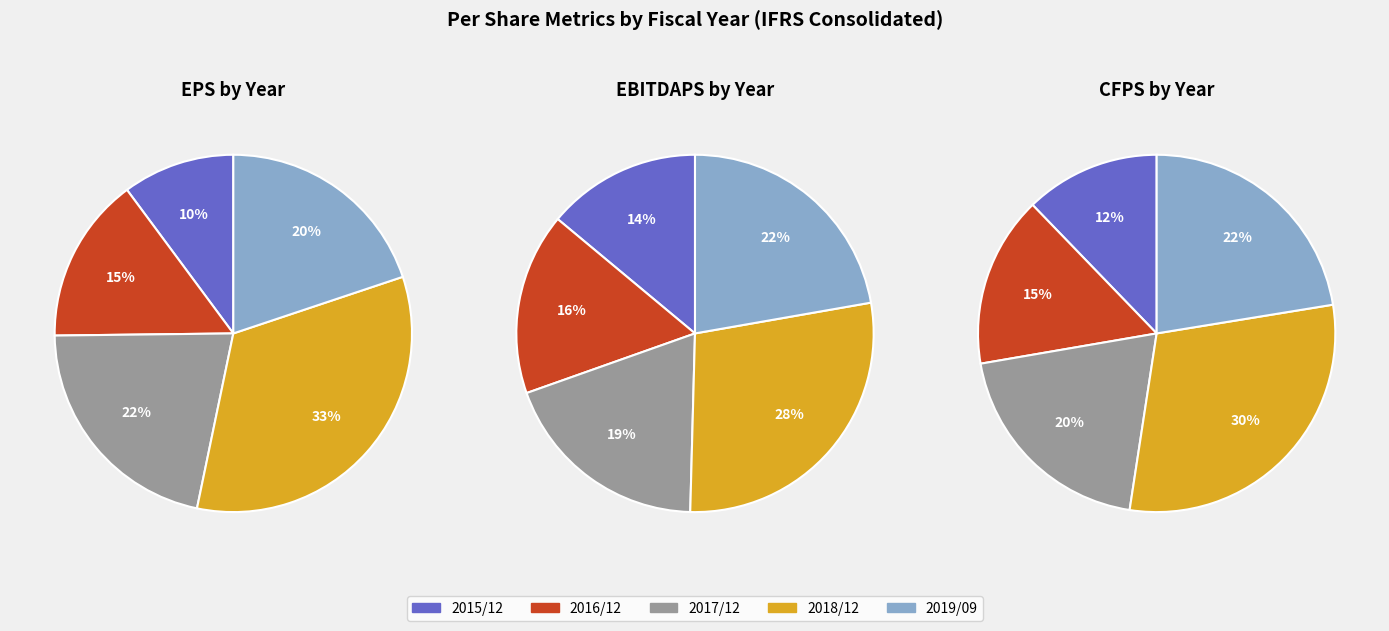

What percentage is the 0 slice, to the nearest percent?

10%